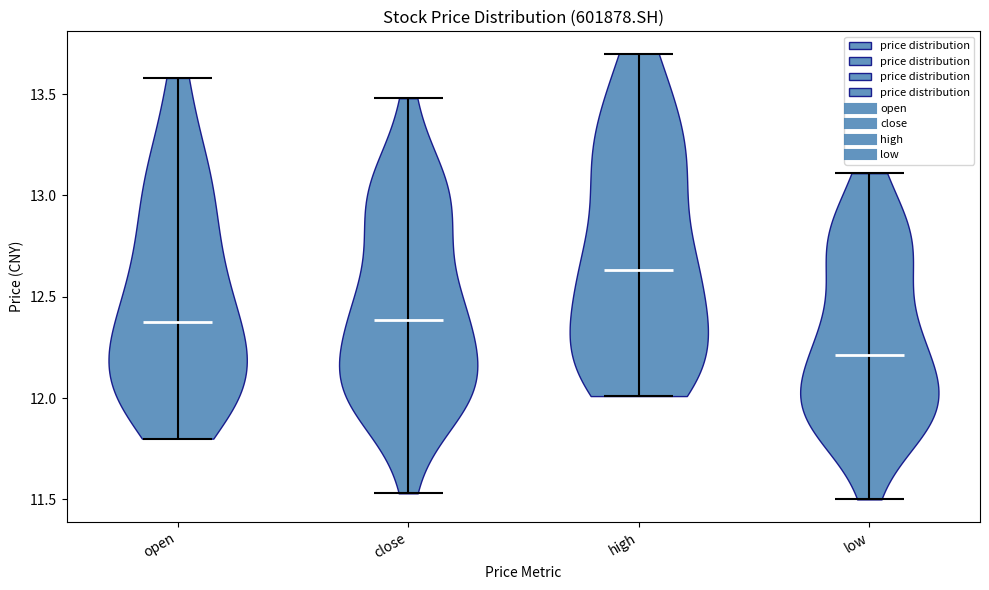

What is the lowest point the violin for open reaches on the y-axis? The values are not printed on the chart, so give them approximately, as read against the axis.

11.80